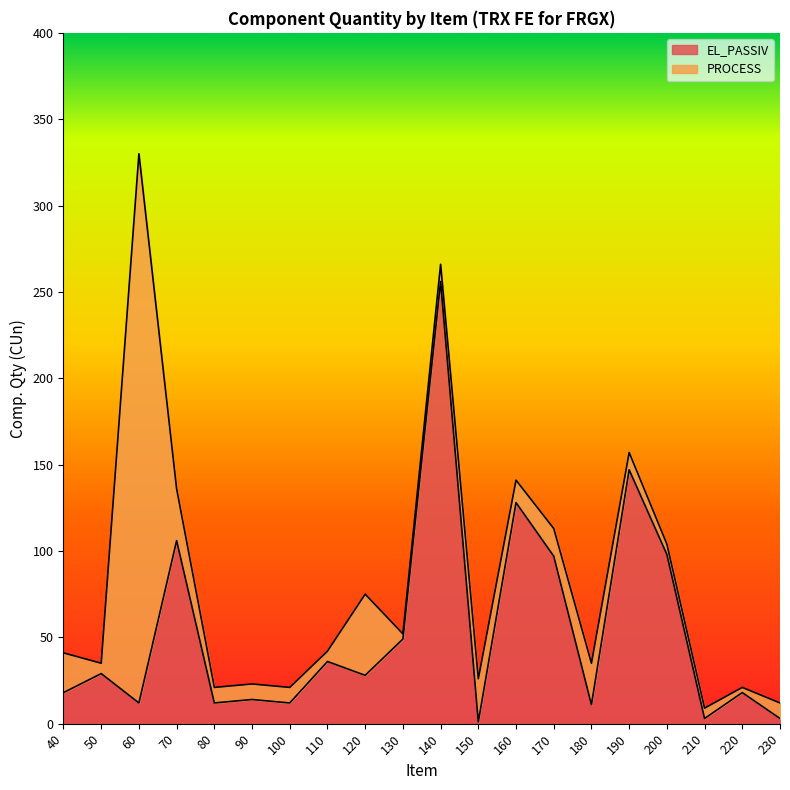

Which category has the highest value in the EL_PASSIV series?

140